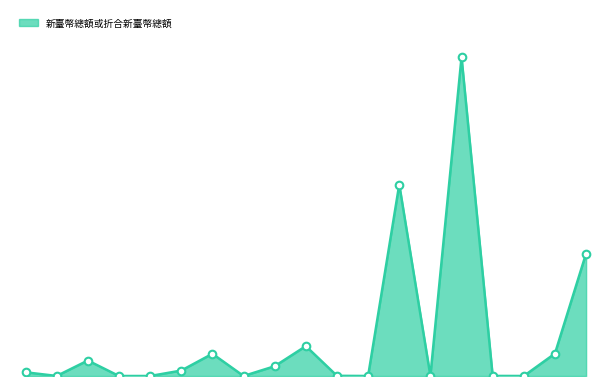

Does the chart have visible grid lines?

No